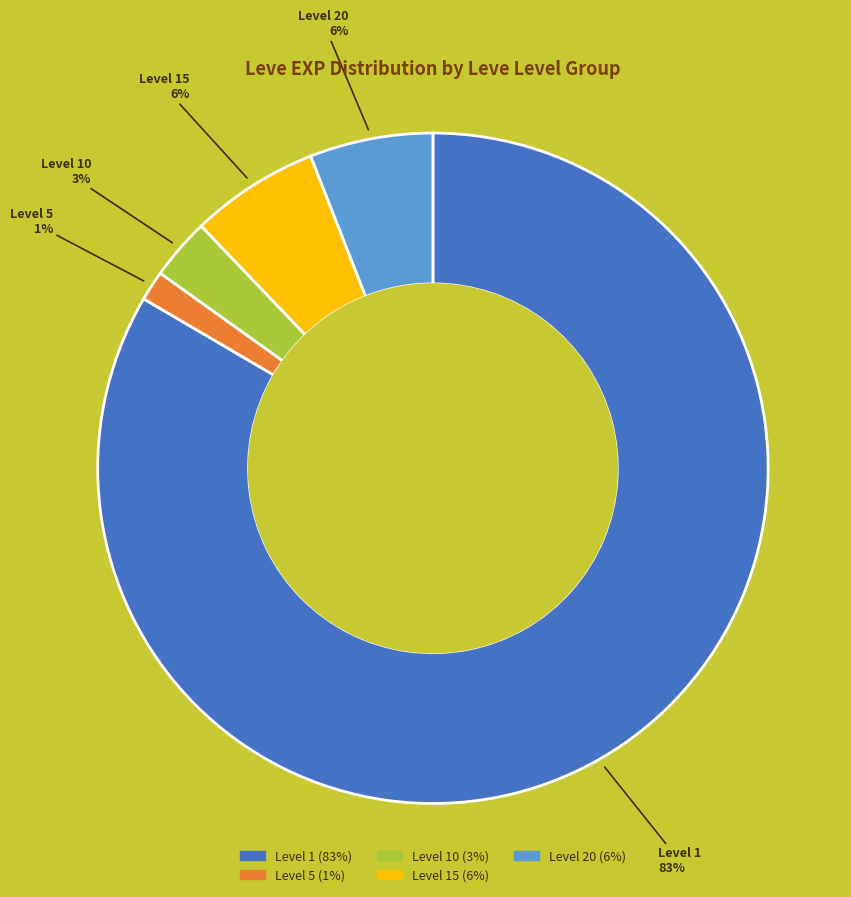

Count the number of slices in the pie.

5